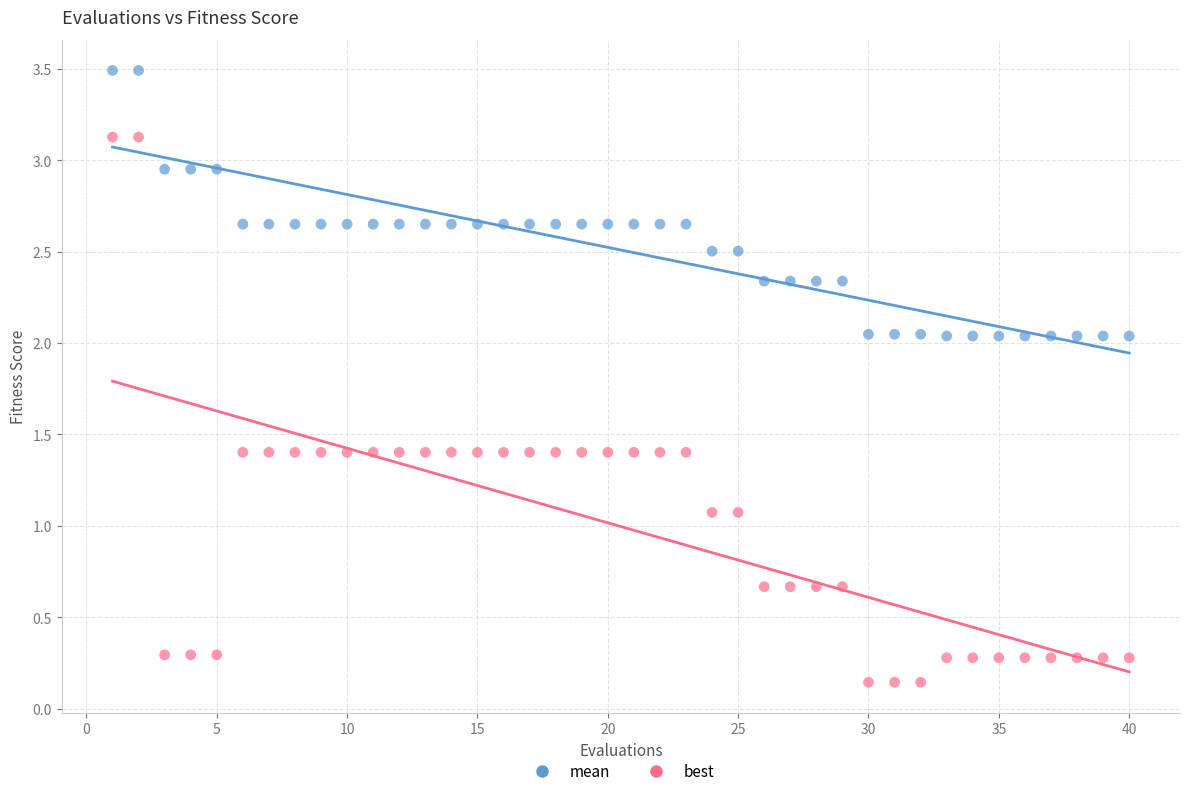

What are all the series names shown in the legend?

mean, best